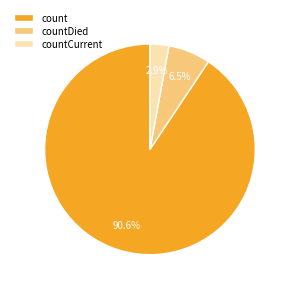

What percentage is the count slice, to the nearest percent?

91%